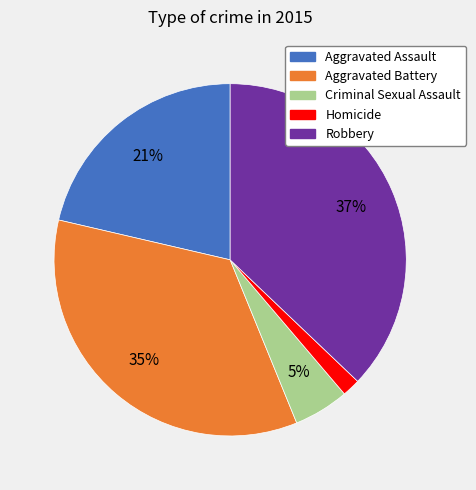

Is Aggravated Battery the majority of the pie?

No